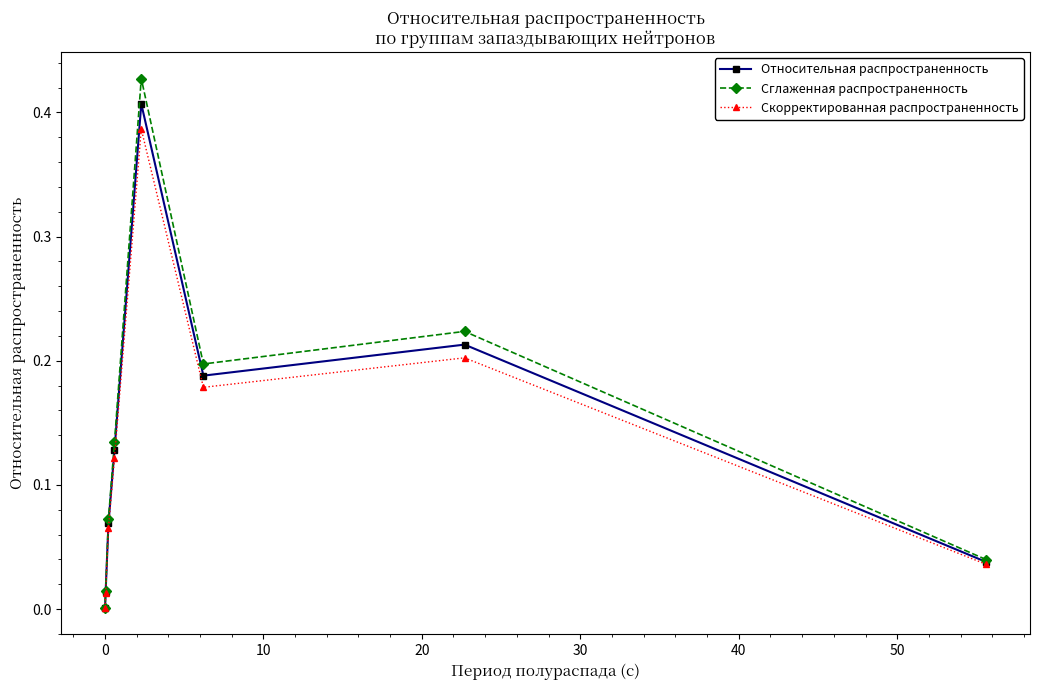

Is this an area chart (filled region under the line)?

No